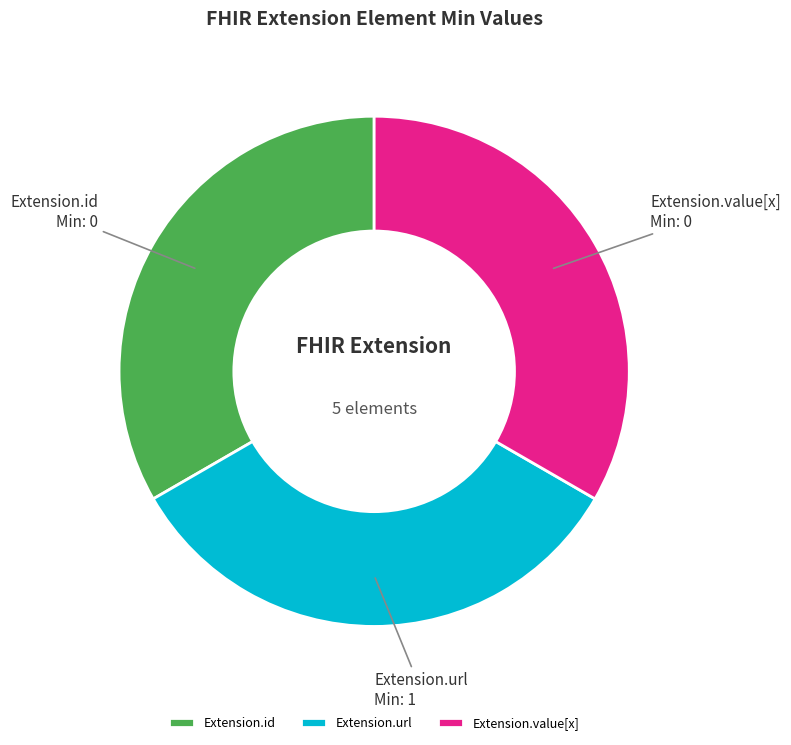

The Extension.url slice represents 42% of the pie. True or false?

False